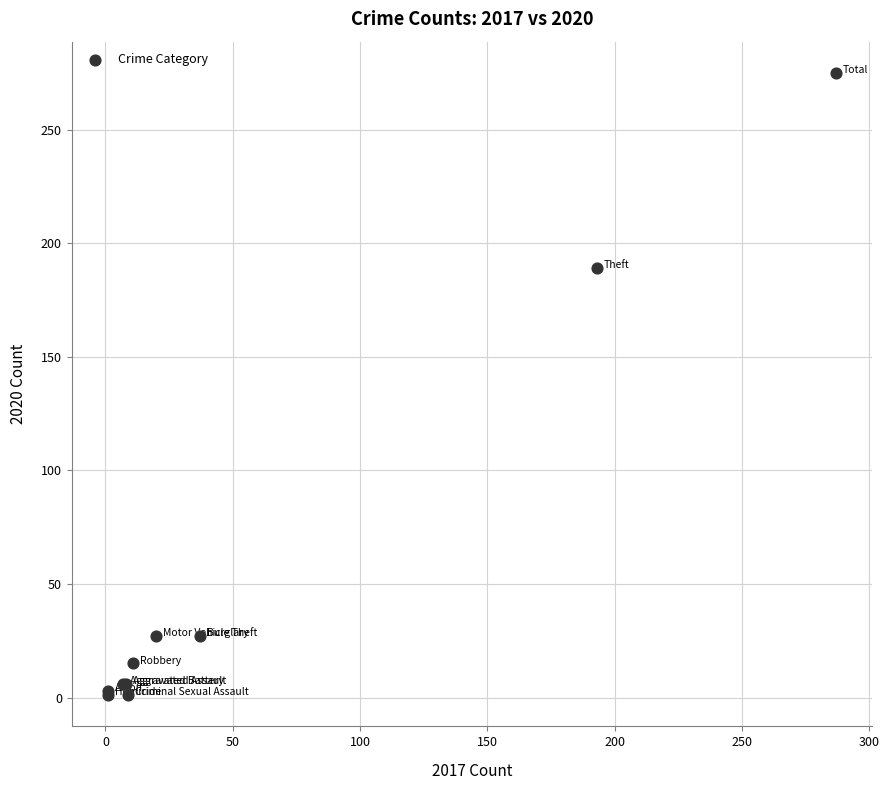

What Y value in the scatter plot is closest to 138?

189